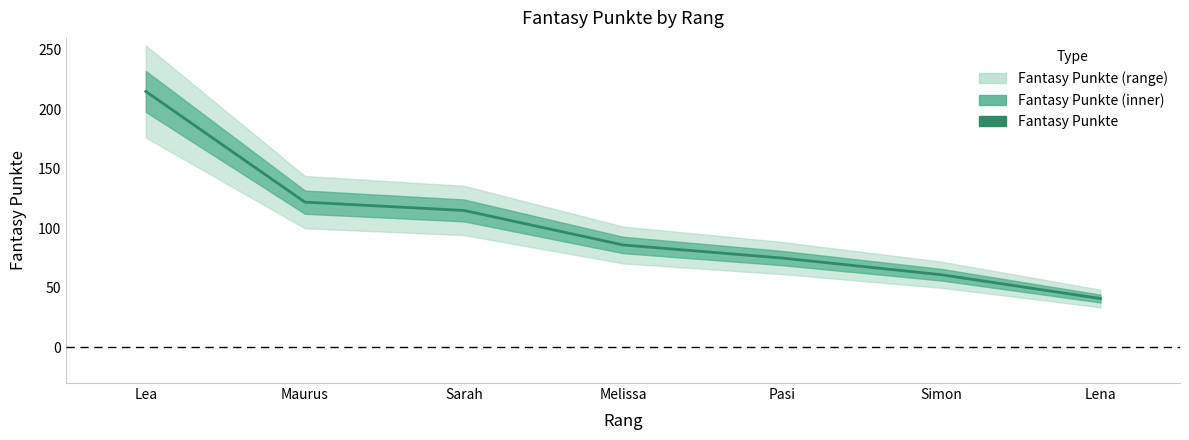

Which has a higher value, Lena or Maurus?

Maurus